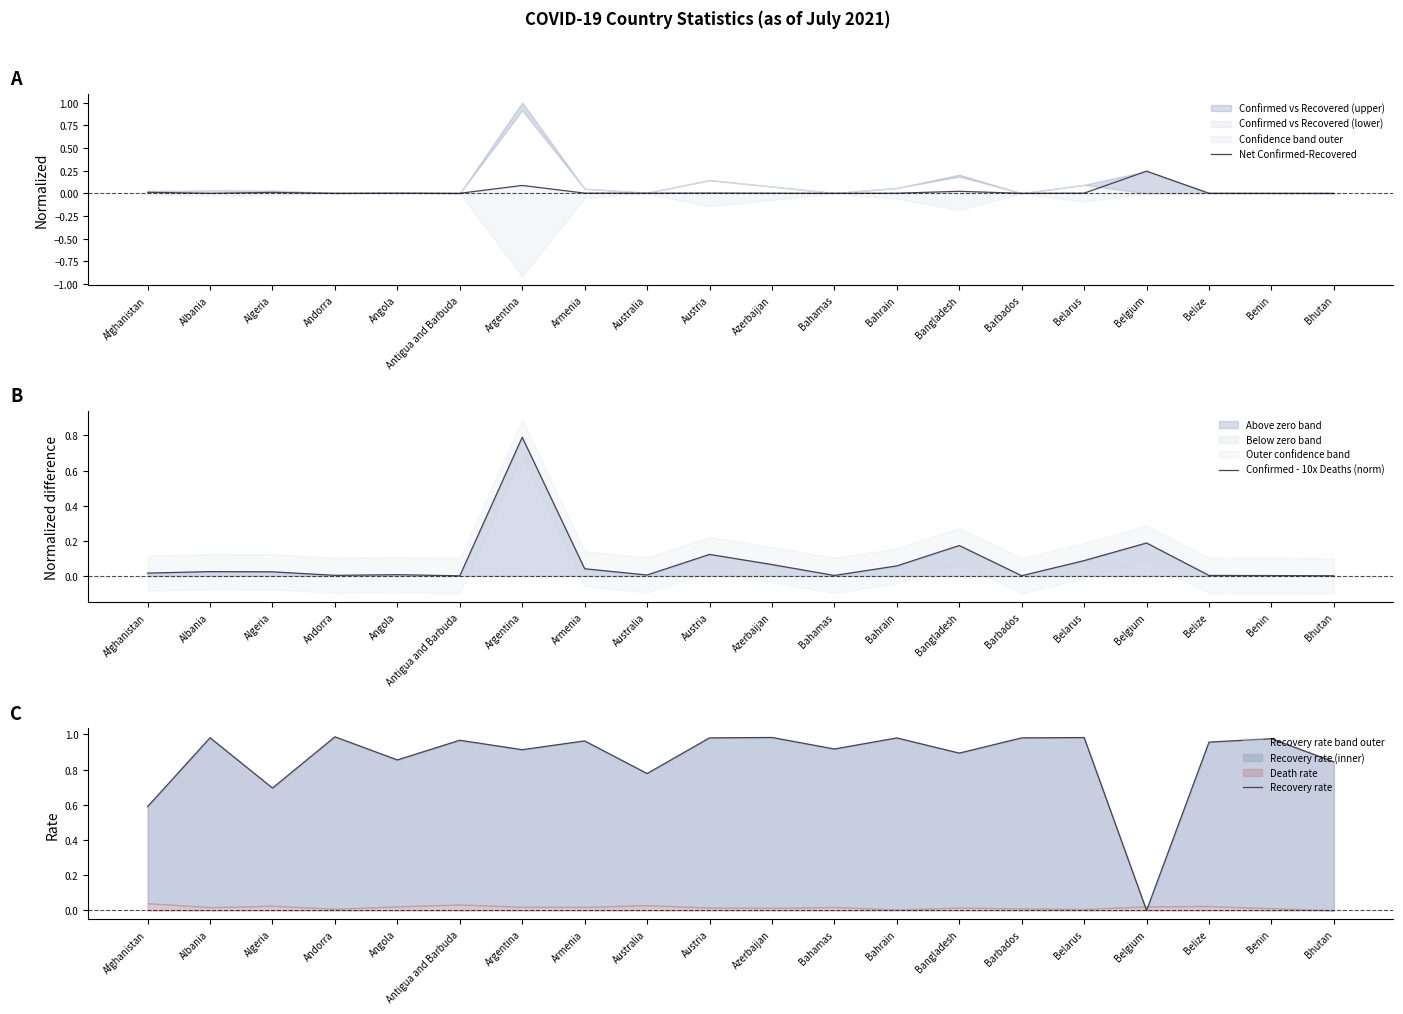

How many times do Net Confirmed-Recovered and Recovery rate cross each other?

2